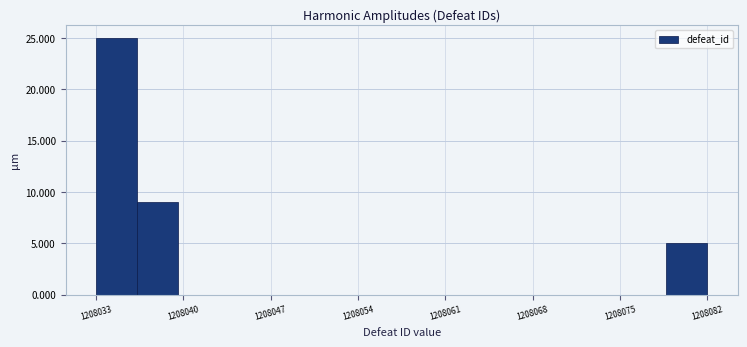

Read against the x-axis, roughly where is the centre of the tallest bar?

1208035